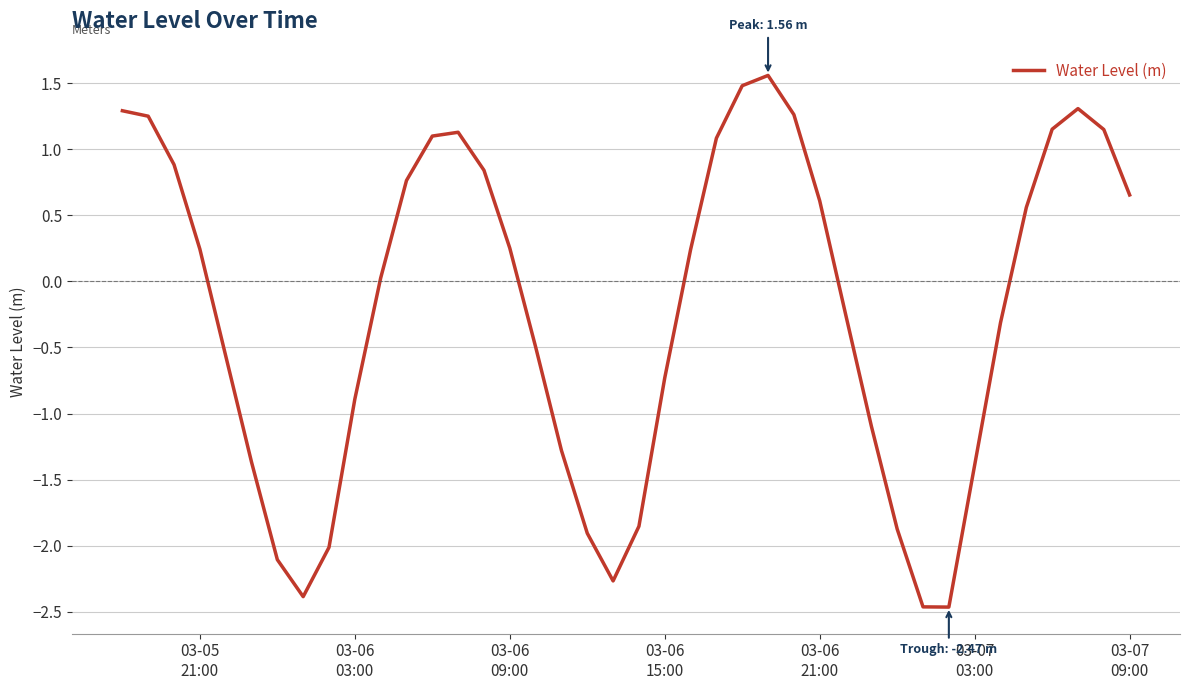

What is the maximum value shown in the chart?

1.6